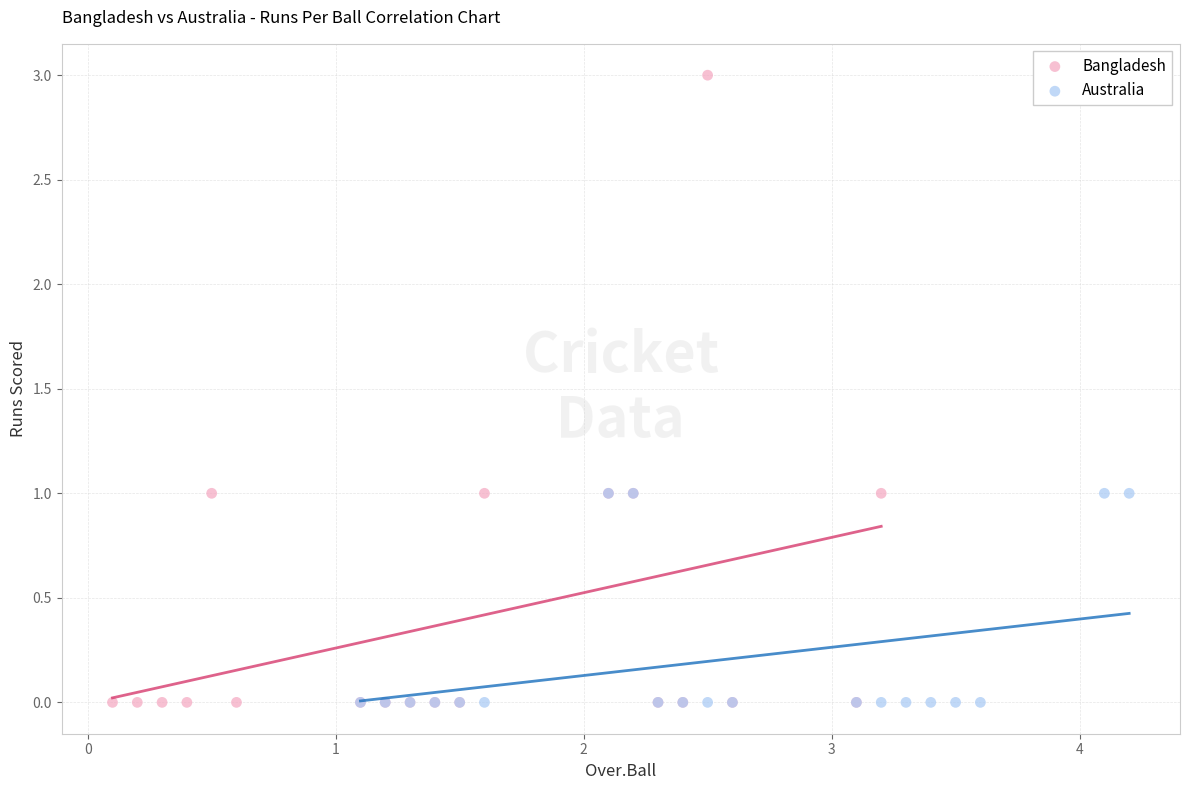

Which series has the widest spread of Y values?

Bangladesh